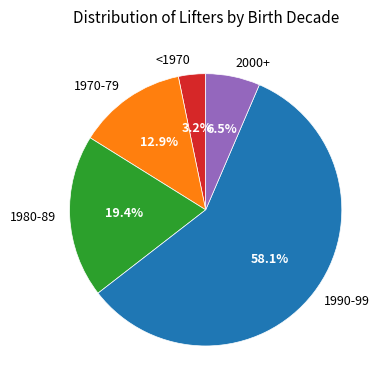

Is there any slice that represents more than half of the pie?

Yes